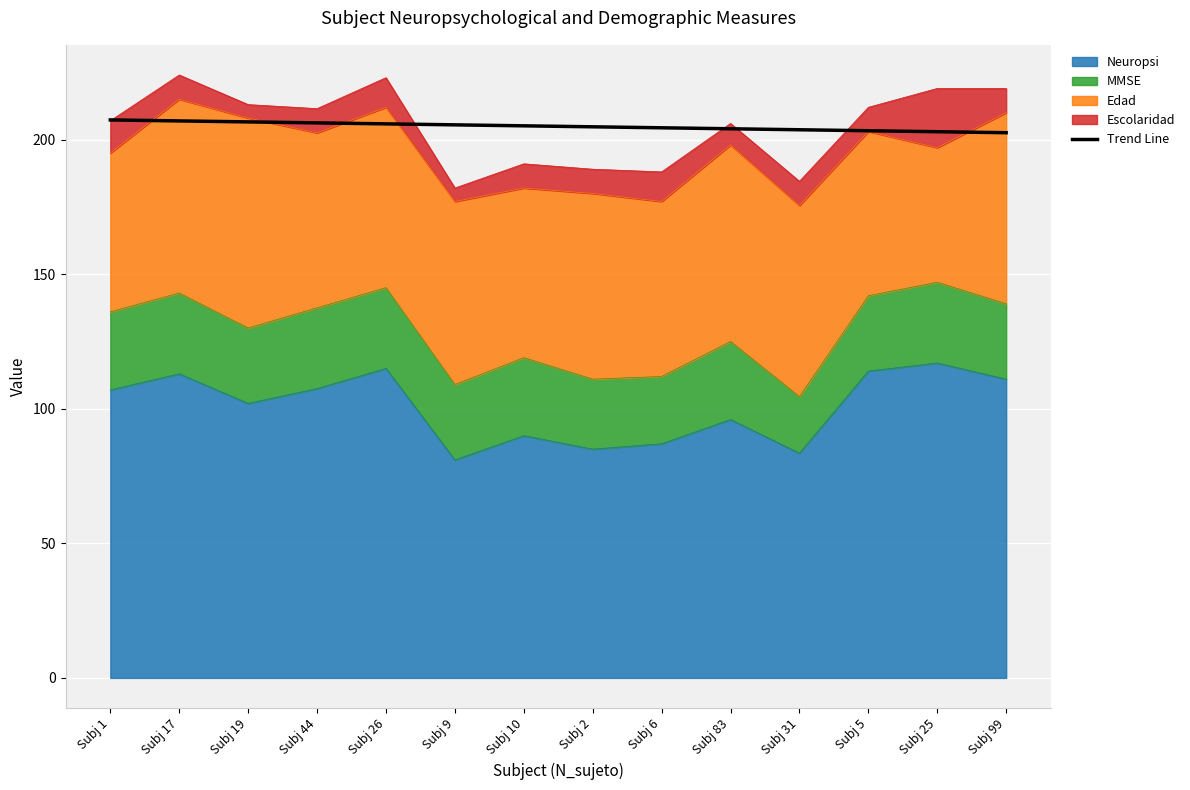

Which label corresponds to the largest value in the chart?

Subj 1